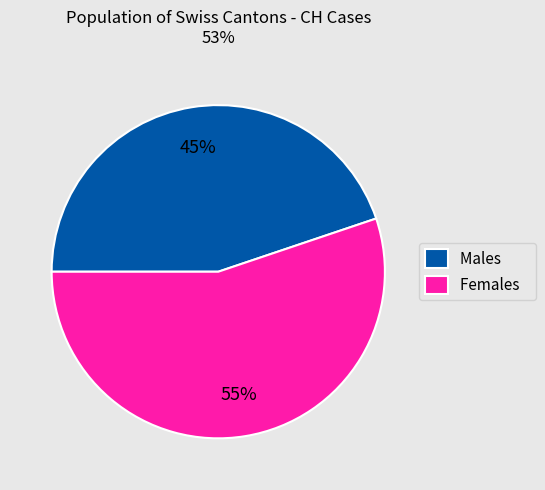

What is the smallest slice in the pie chart?

Males